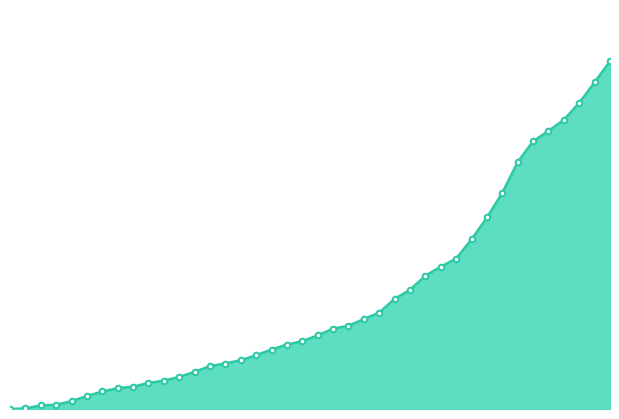

Does the chart have visible grid lines?

No